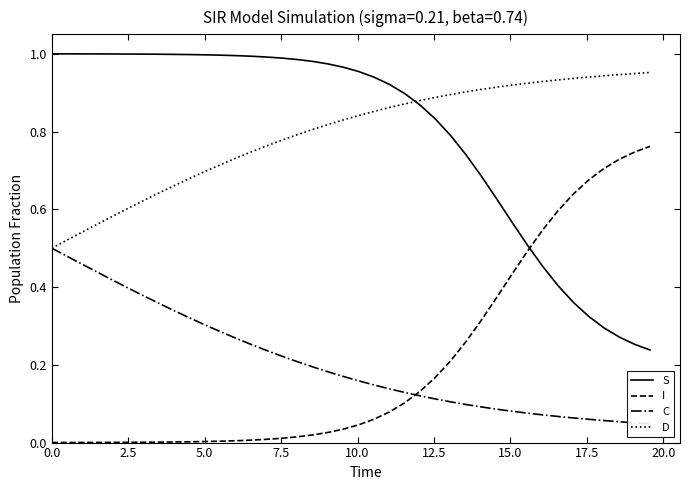

True or false: I and D intersect in this chart.

False